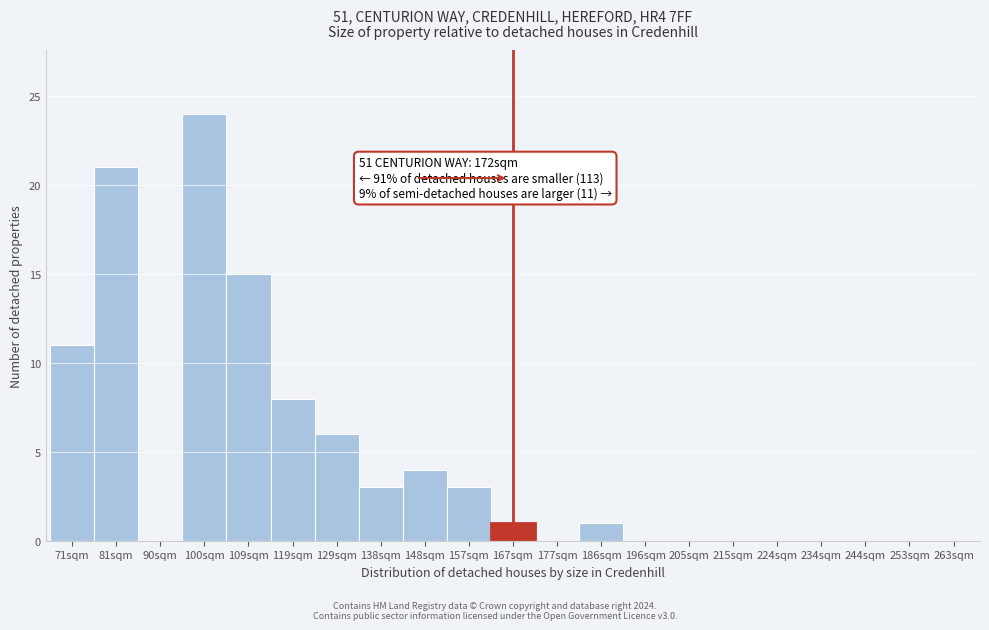

Reading left to right, transcribe all the data shown in this chart.

71sqm=11	81sqm=21	90sqm=0	100sqm=24	109sqm=15	119sqm=8	129sqm=6	138sqm=3	148sqm=4	157sqm=3	167sqm=1	177sqm=0	186sqm=1	196sqm=0	205sqm=0	215sqm=0	224sqm=0	234sqm=0	244sqm=0	253sqm=0	263sqm=0